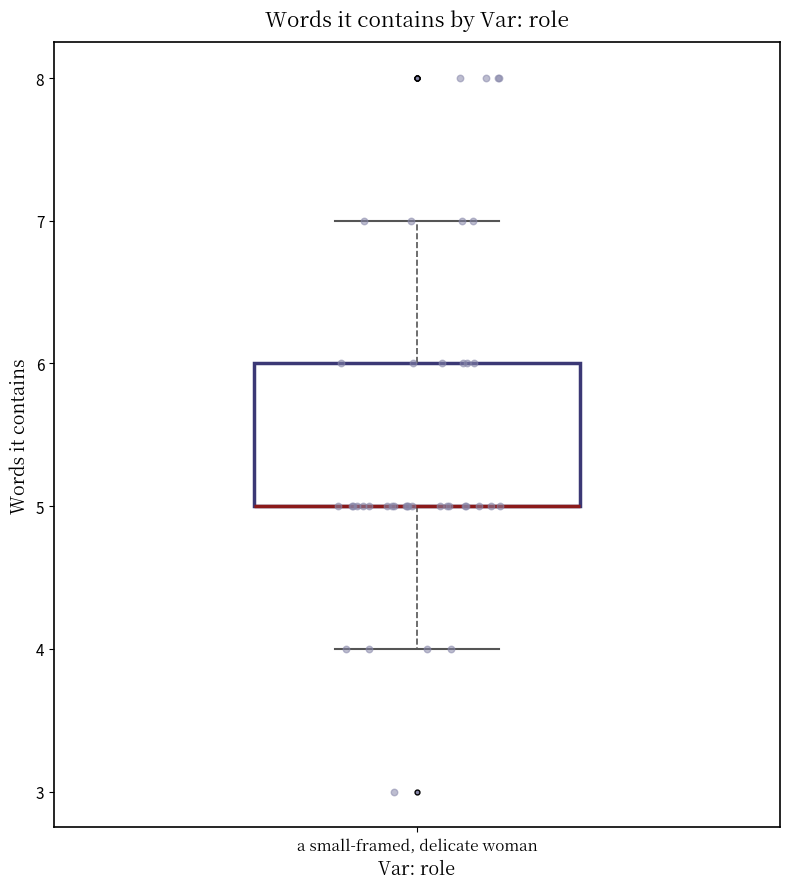

Read this box plot against the y-axis: the position of the median line, the range covered by the box, and the ends of both whiskers. The values are not printed on the chart, so give them approximately, as read against the axis.

median 5 (drawn on the box's lower edge), box 5 to 6, whiskers 4 to 7